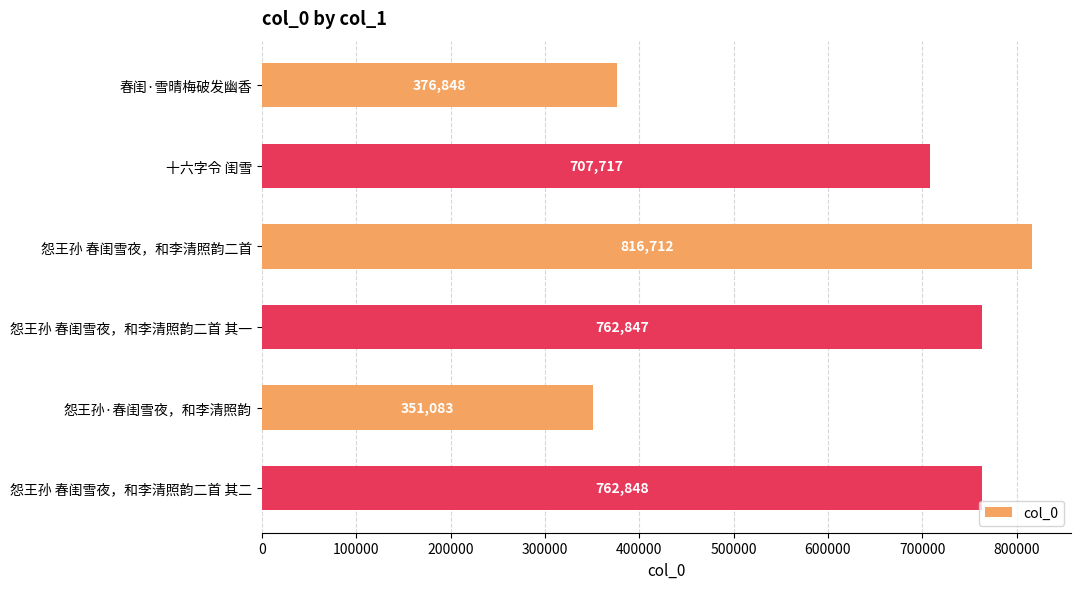

Is it true that the value at 春闺·雪晴梅破发幽香 is 376848?

True